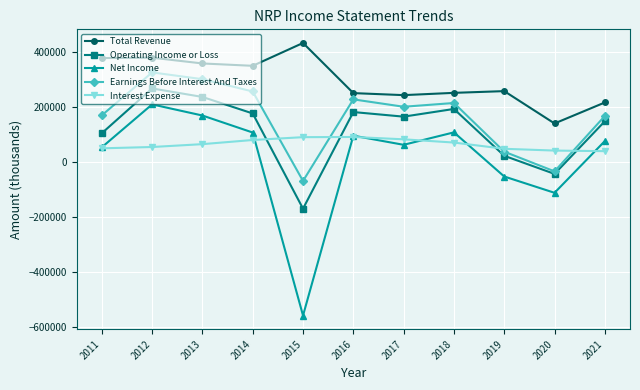

True or false: Net Income and Interest Expense intersect in this chart.

True